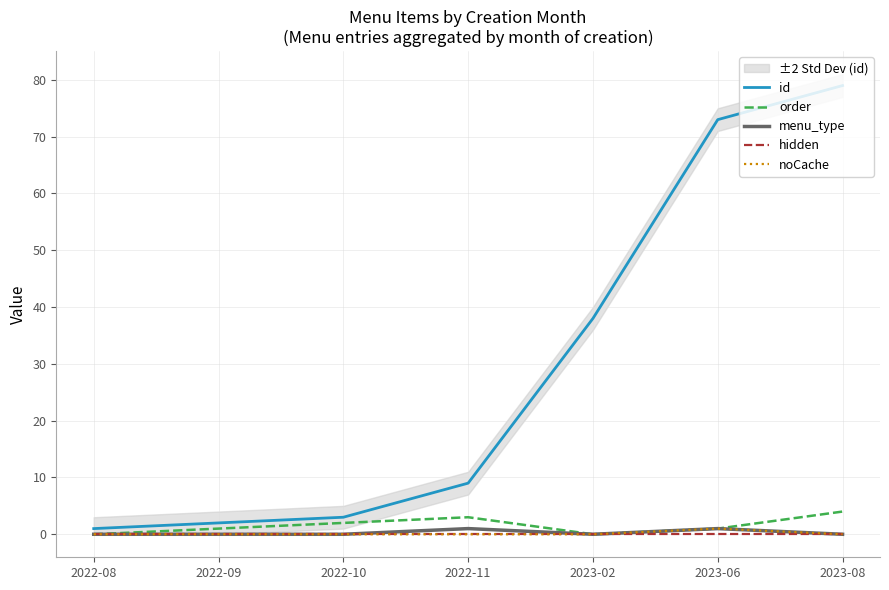

At which category is the sum across all series the highest?

2023-08